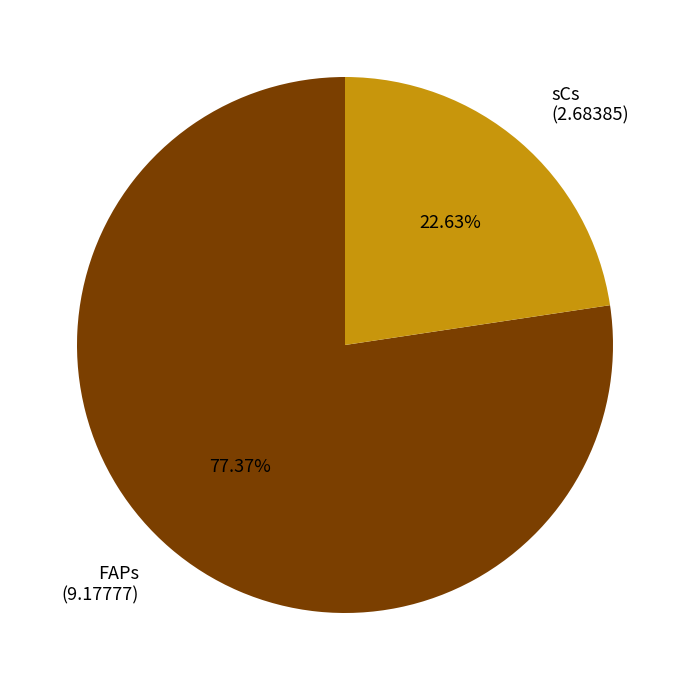

Which slice is the smallest?

sCs